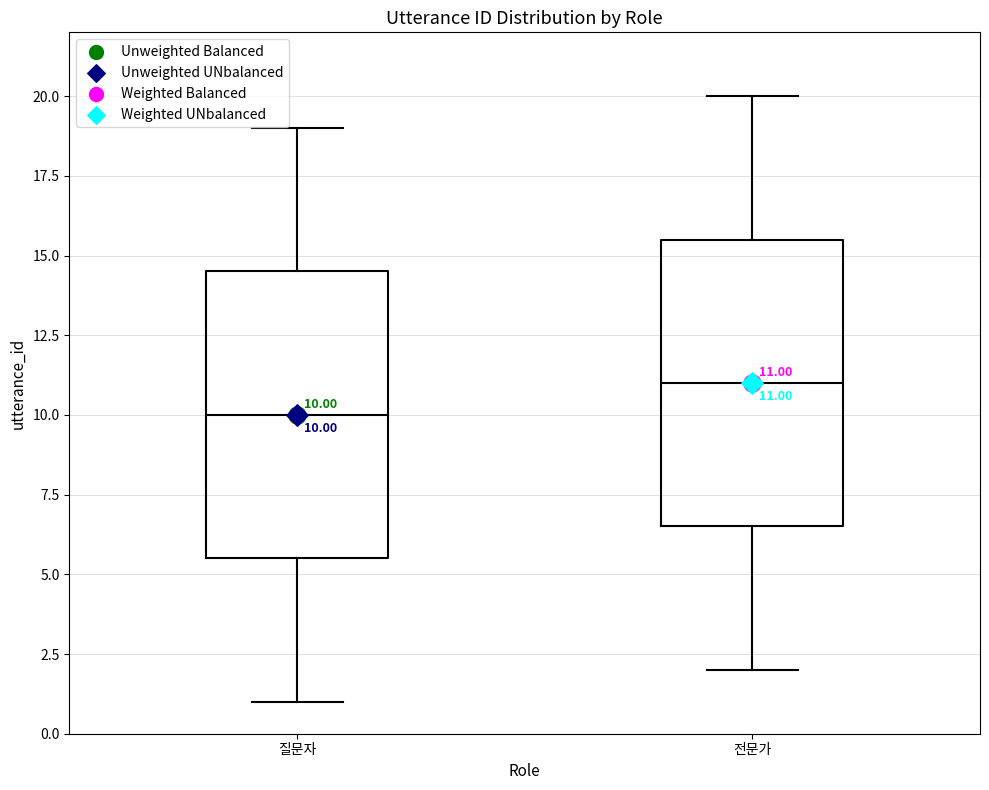

Which box's median line is the lowest?

질문자